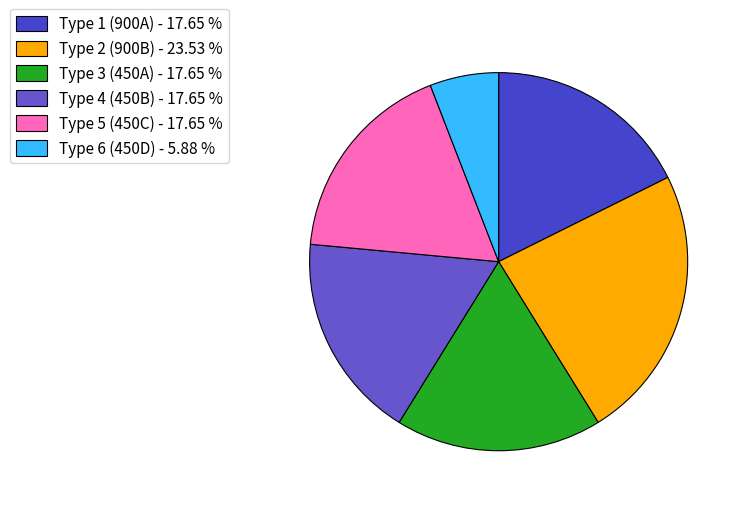

What is the total percentage of Type 2 (900B) and Type 5 (450C)?

41.2%